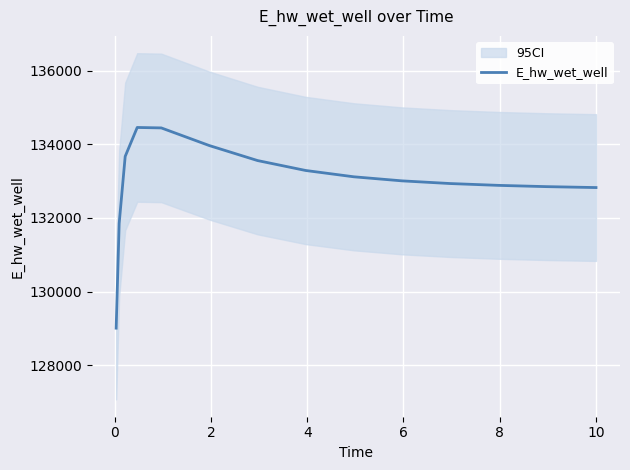

How many points are higher than both their immediate neighbors (excluding endpoints)?

1